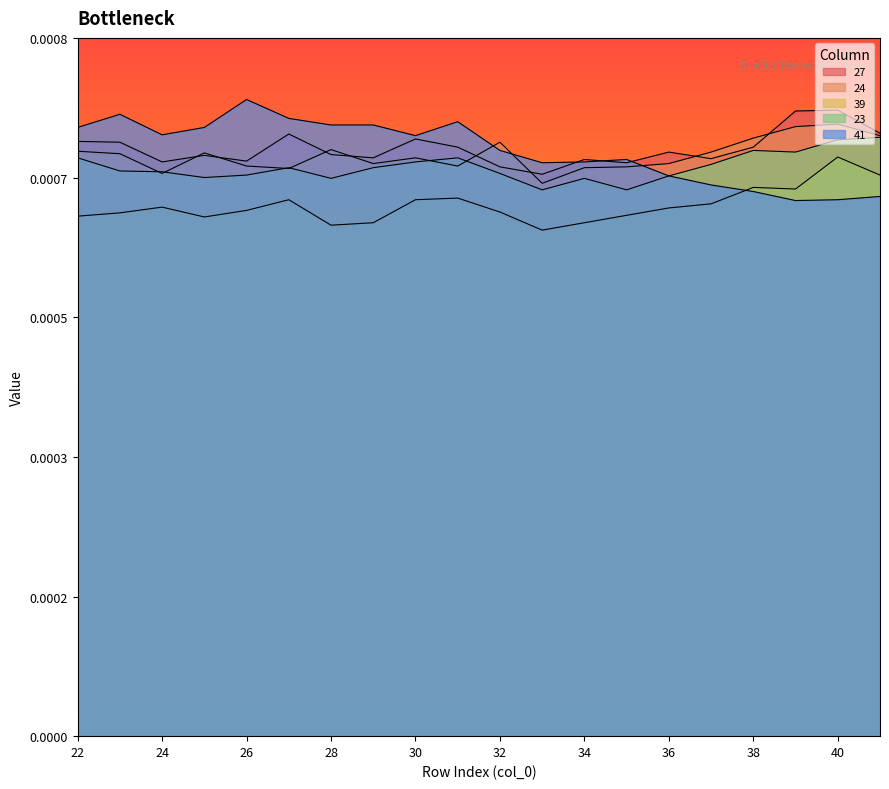

True or false: 23 and 27 cross at least once.

False